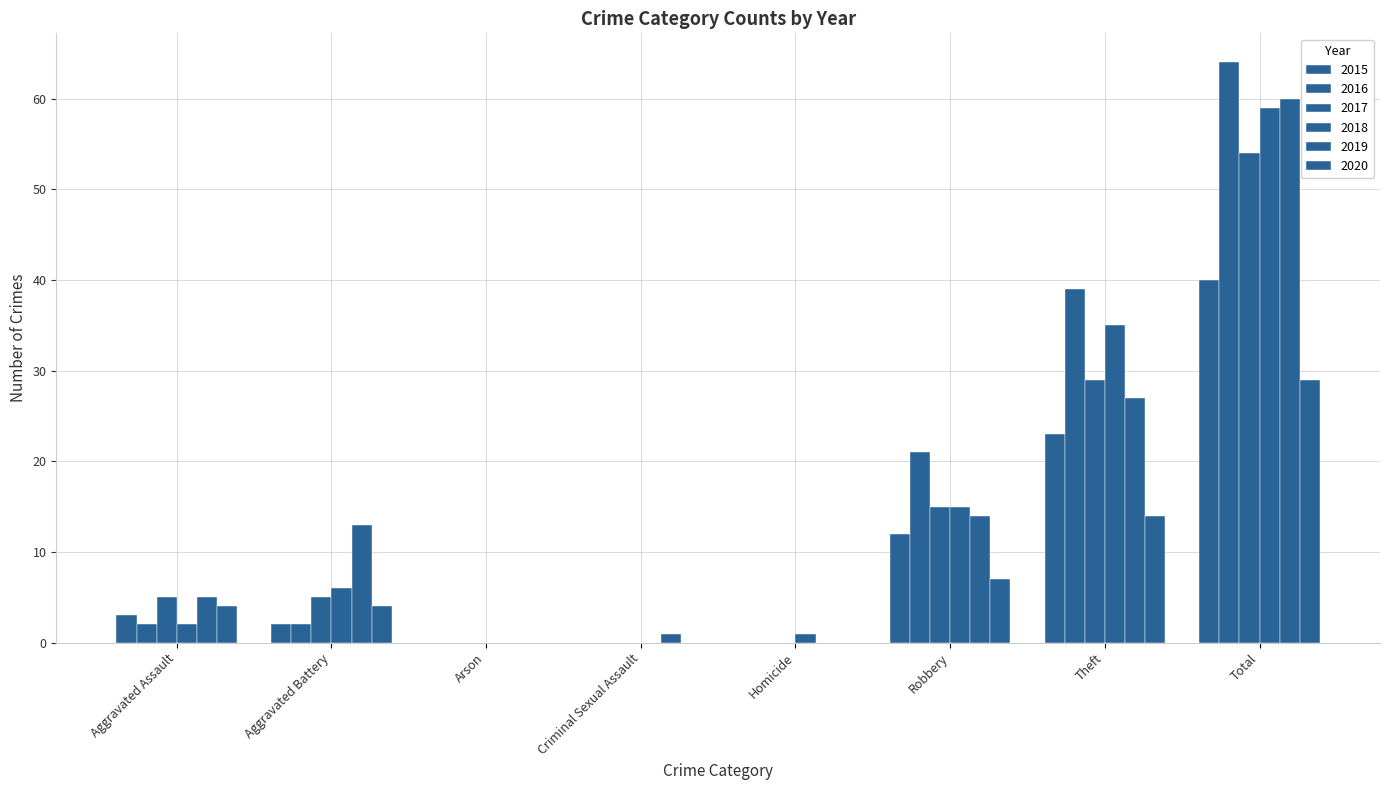

At which category is the sum across all series the highest?

Total